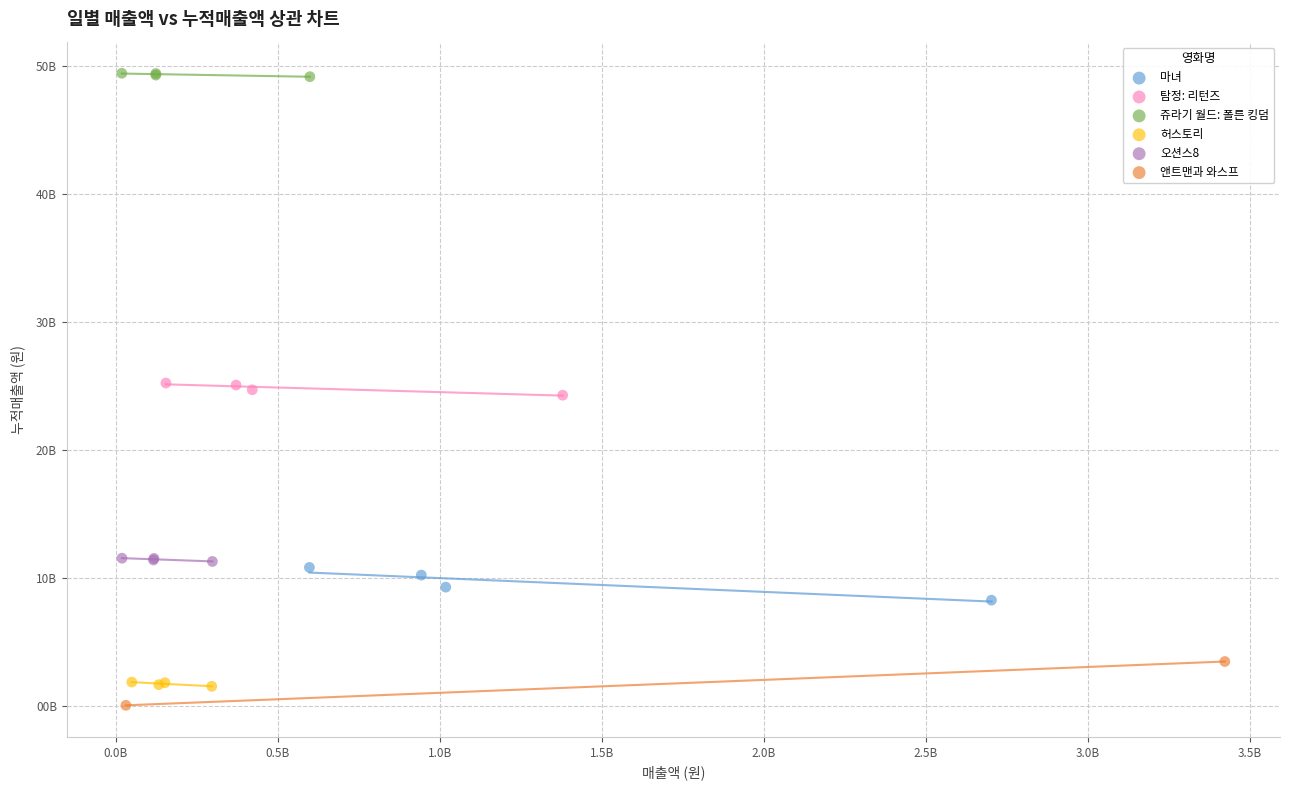

Which series reaches the minimum Y coordinate?

앤트맨과 와스프